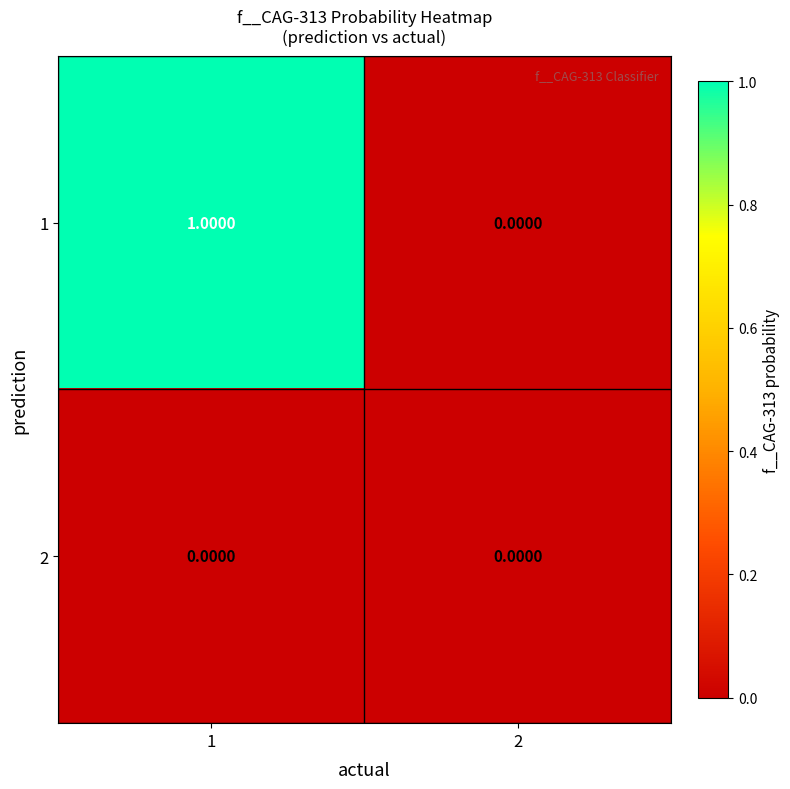

Rank the series by their maximum value, from lowest to highest.

2, 1